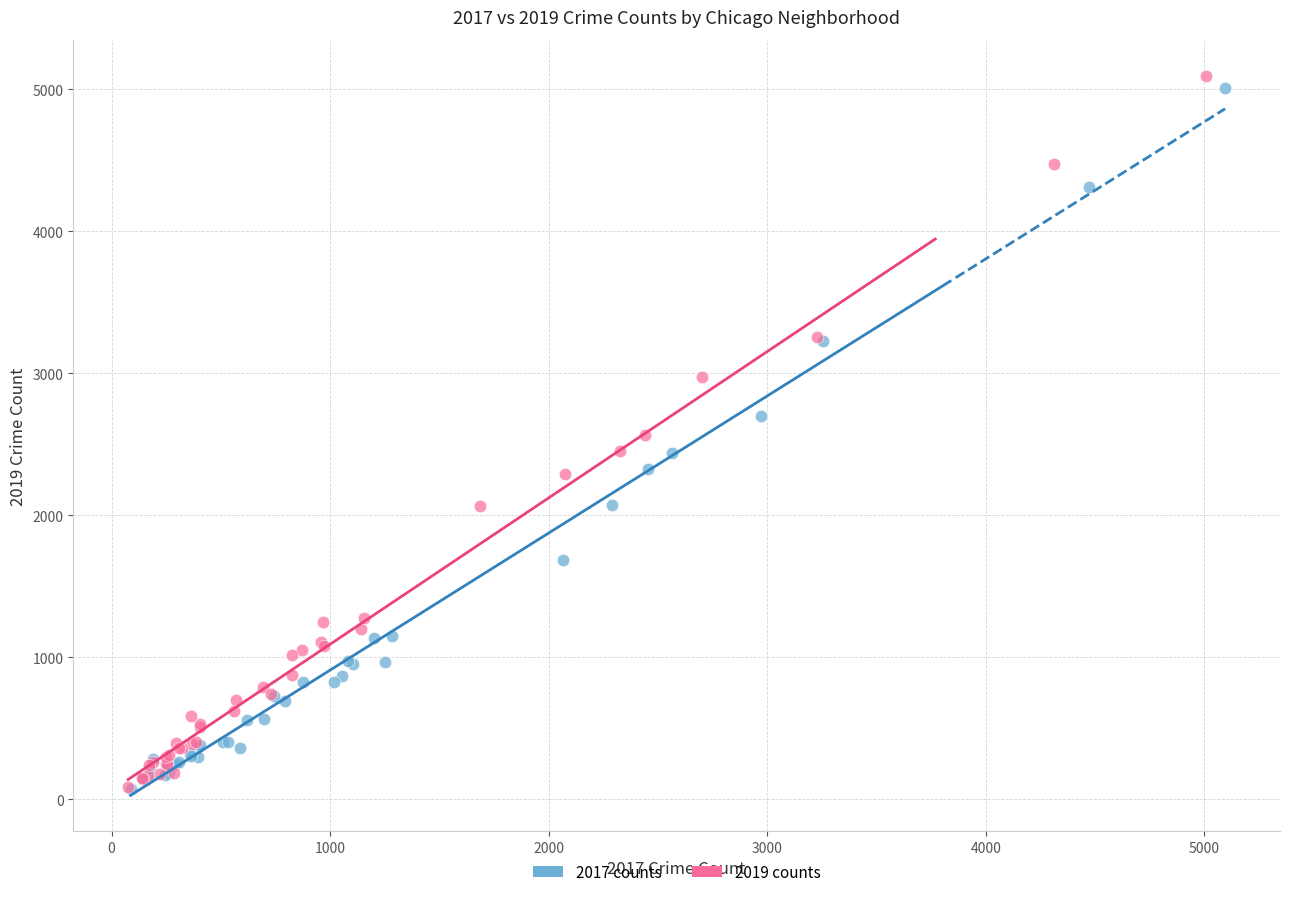

Which series has the largest Y range (max minus min)?

2019 counts